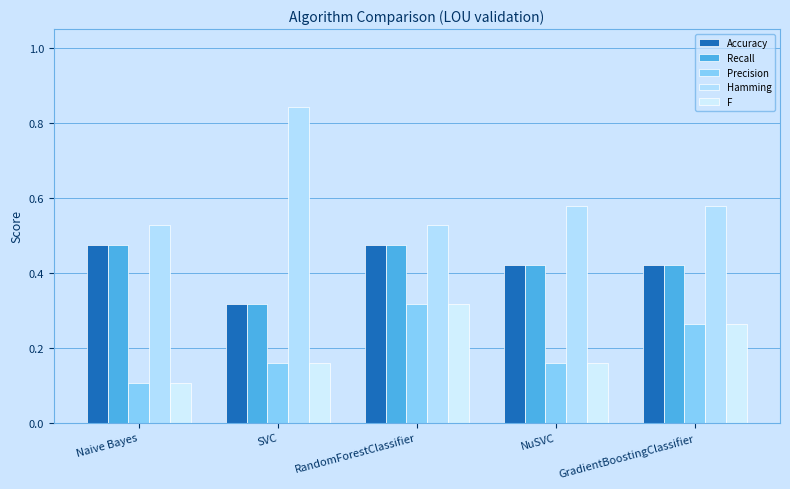

What is the difference between the highest and lowest values at GradientBoostingClassifier?

0.3